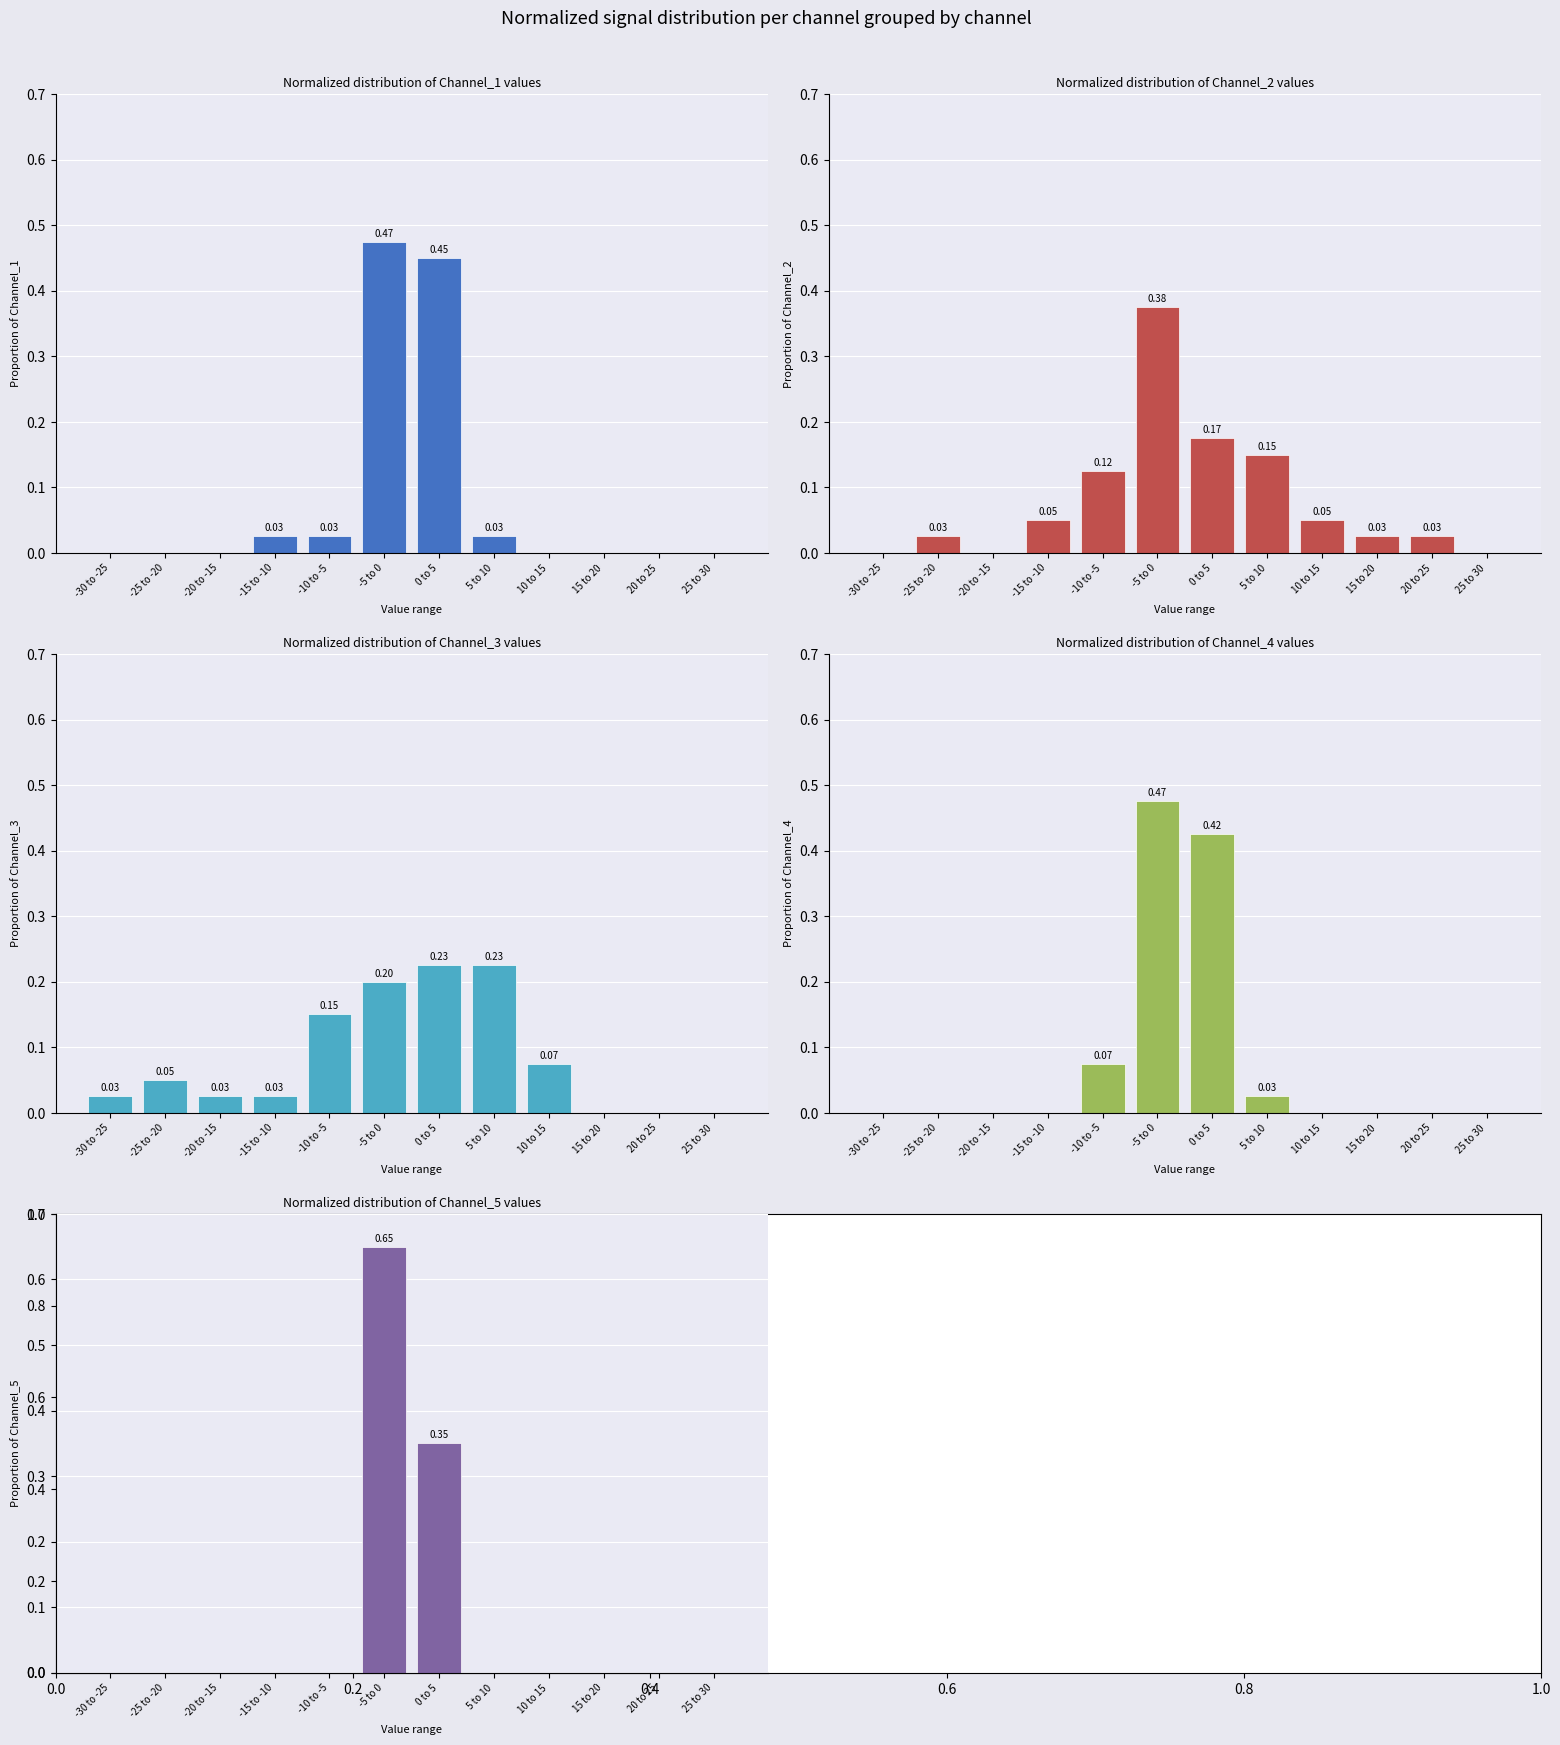

At 15 to 20, list the series in order from smallest to largest.

Channel_1, Channel_3, Channel_4, Channel_5, Channel_2